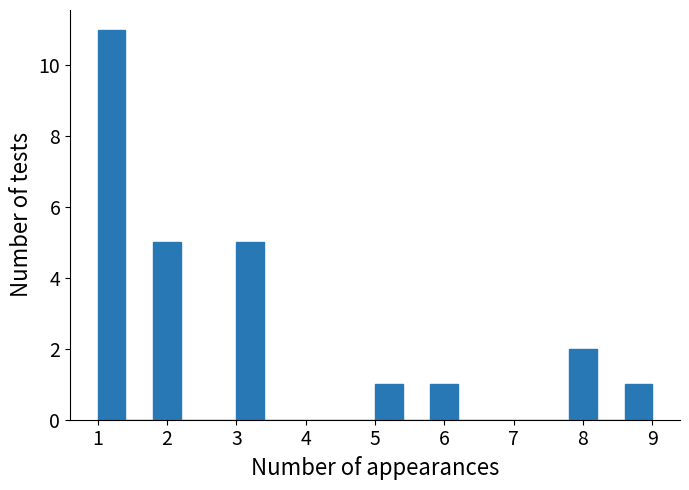

Reading left to right, transcribe this chart: for each bar, give the range it covers on the x-axis and its height. The values are not printed on the chart, so give them approximately, as read against the axis.

1.0 to 1.4: 11
1.4 to 1.8: 0
1.8 to 2.2: 5
2.2 to 2.6: 0
2.6 to 3.0: 0
3.0 to 3.4: 5
3.4 to 3.8: 0
3.8 to 4.2: 0
4.2 to 4.6: 0
4.6 to 5.0: 0
5.0 to 5.4: 1
5.4 to 5.8: 0
5.8 to 6.2: 1
6.2 to 6.6: 0
6.6 to 7.0: 0
7.0 to 7.4: 0
7.4 to 7.8: 0
7.8 to 8.2: 2
8.2 to 8.6: 0
8.6 to 9.0: 1